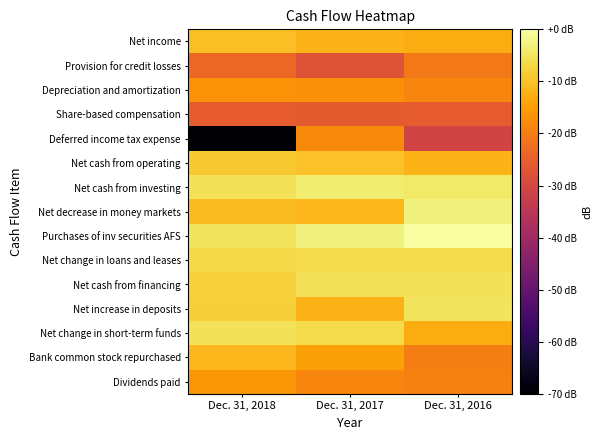

Which series changed the most between Dec. 31, 2018 and Dec. 31, 2017?

Deferred income tax expense